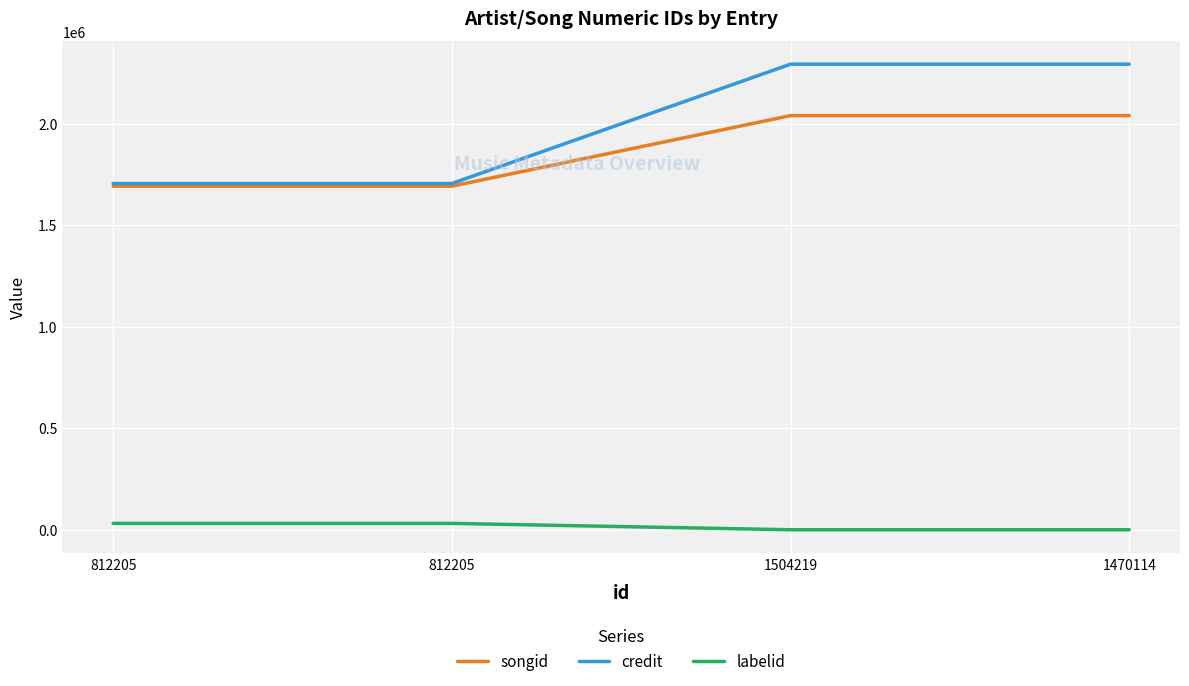

What value does the credit series have at 1504219, to the nearest 50?

2292250